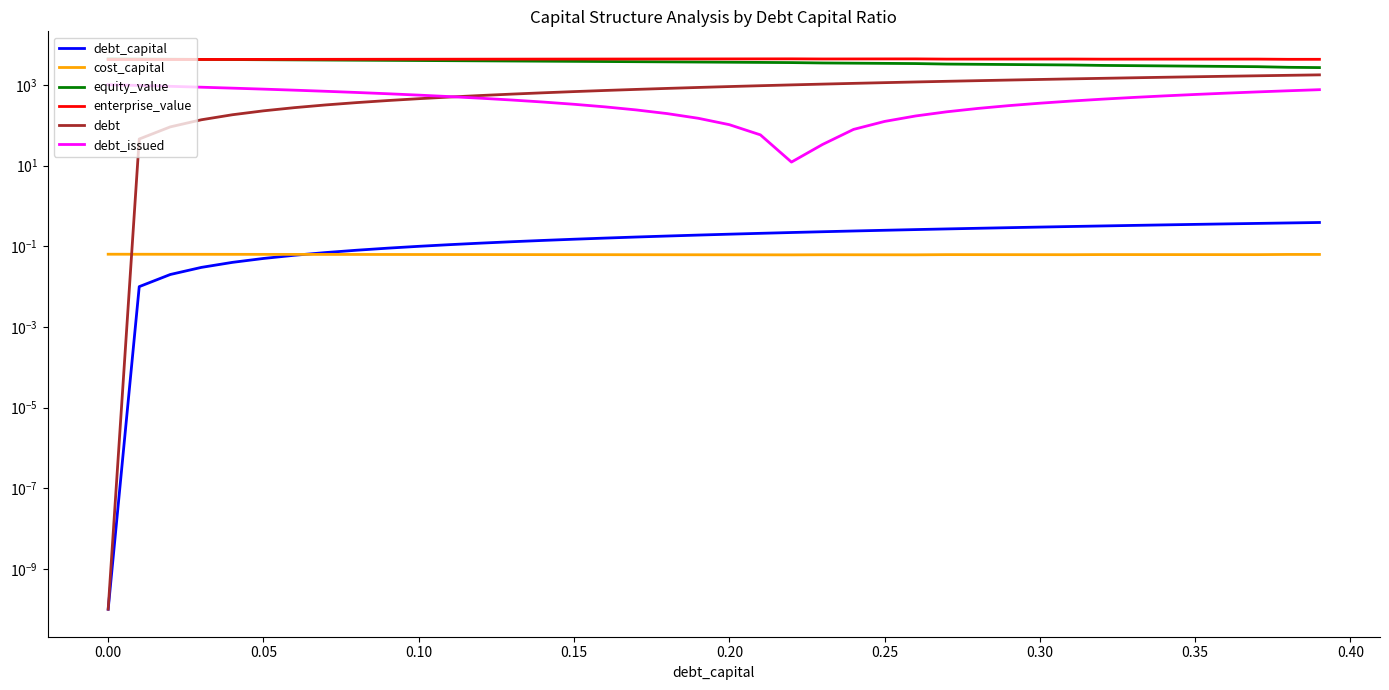

How many data points in debt are less than 916?

20